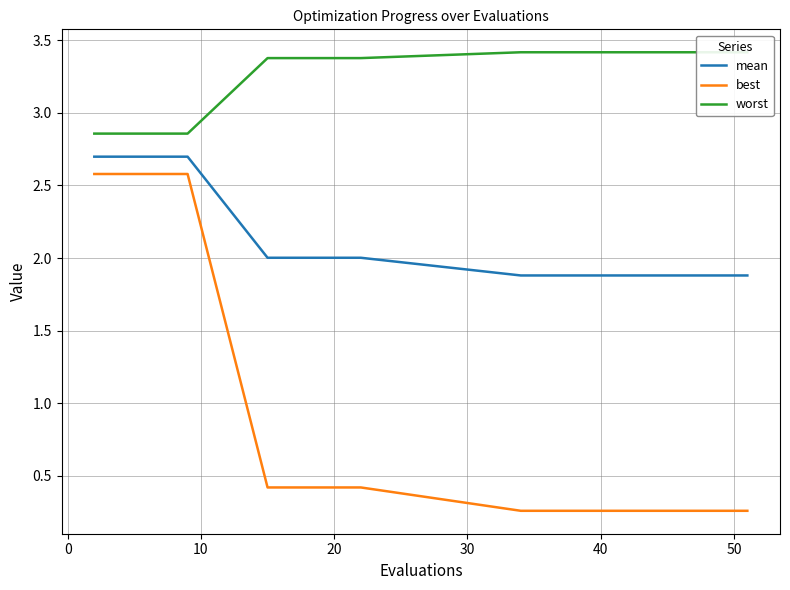

What is the difference between the maximum and minimum values in the mean series?

0.8